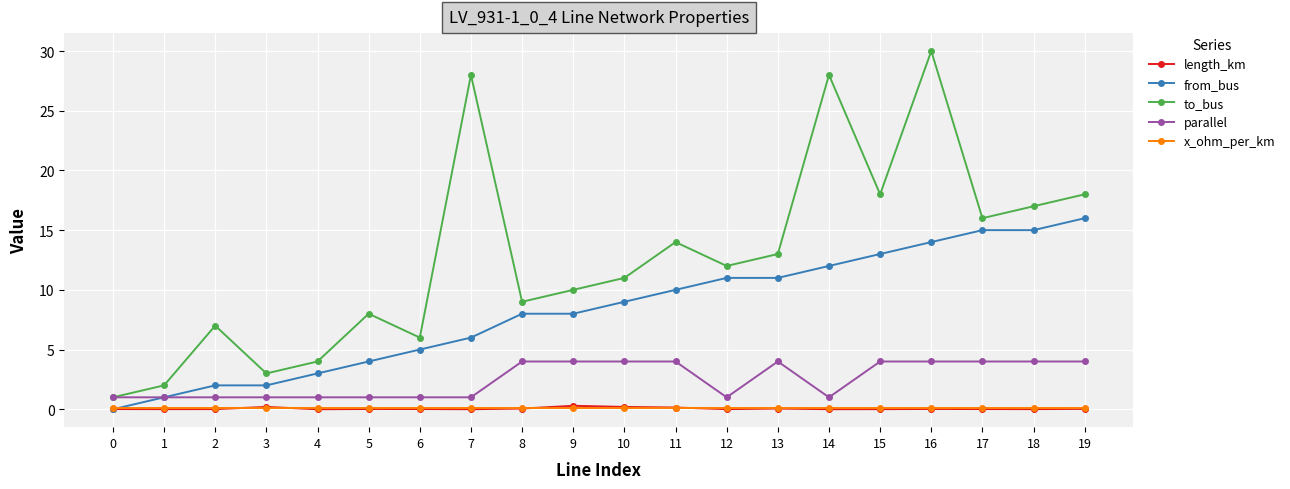

What is the total value across all series at 19?

38.1